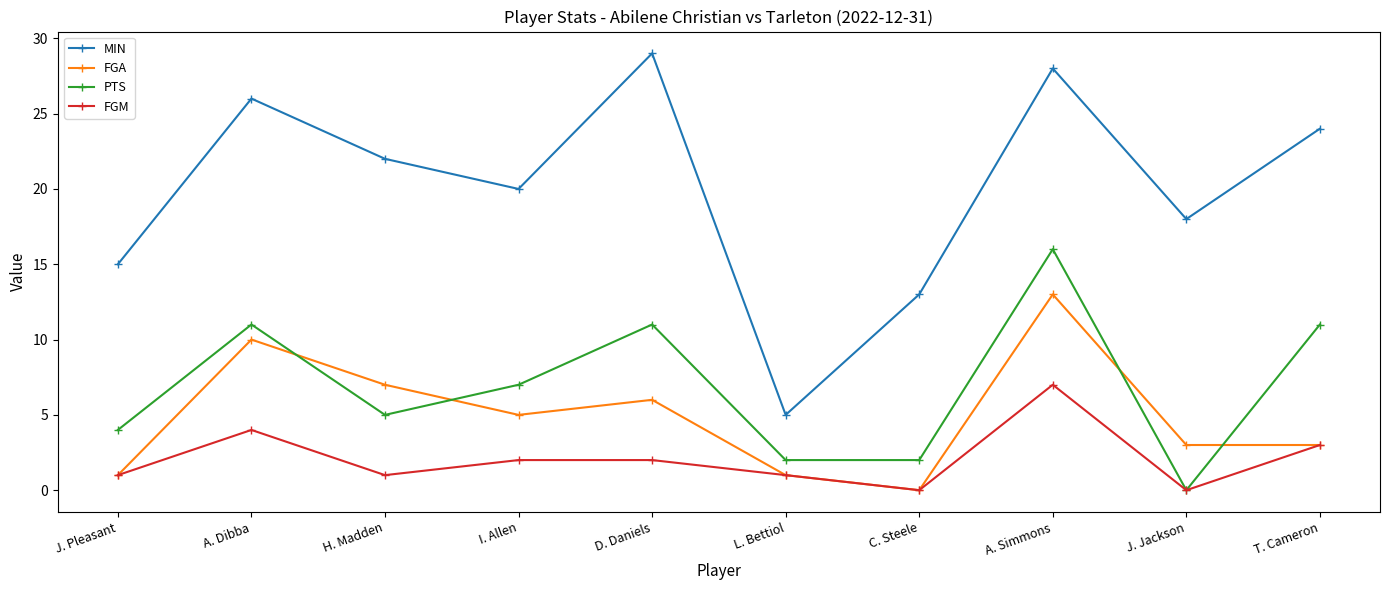

How many distinct data groups are displayed?

4